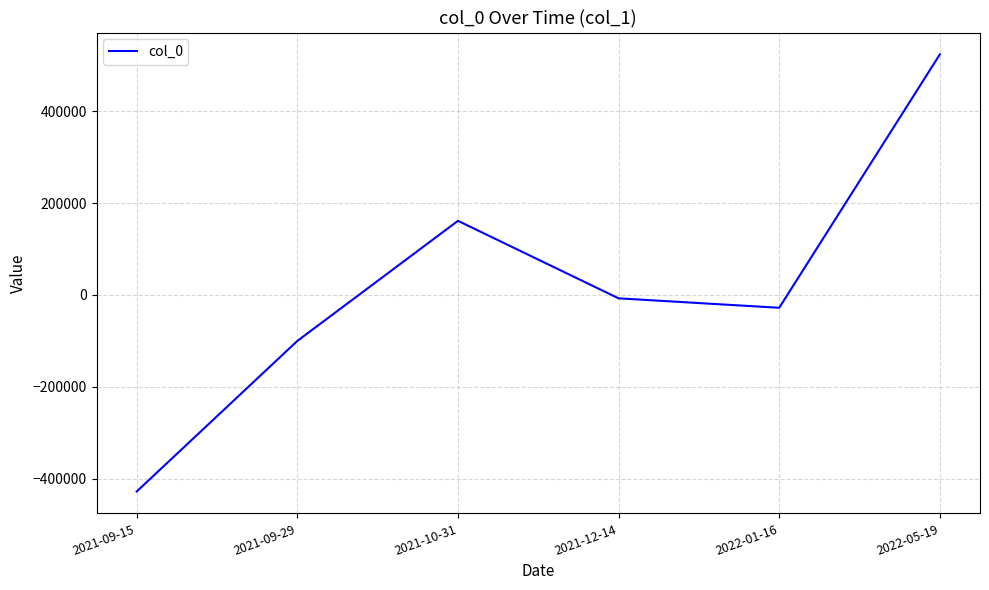

What is the maximum value shown in the chart?

523342.4